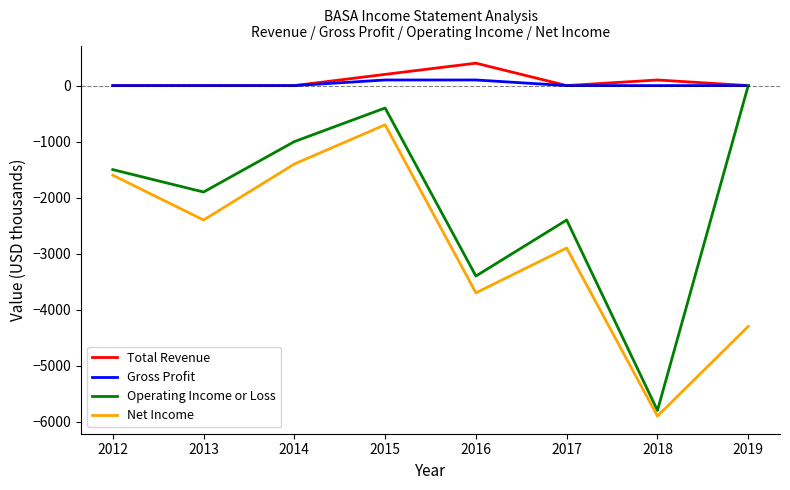

What is the lowest value of the Net Income series?

-5900